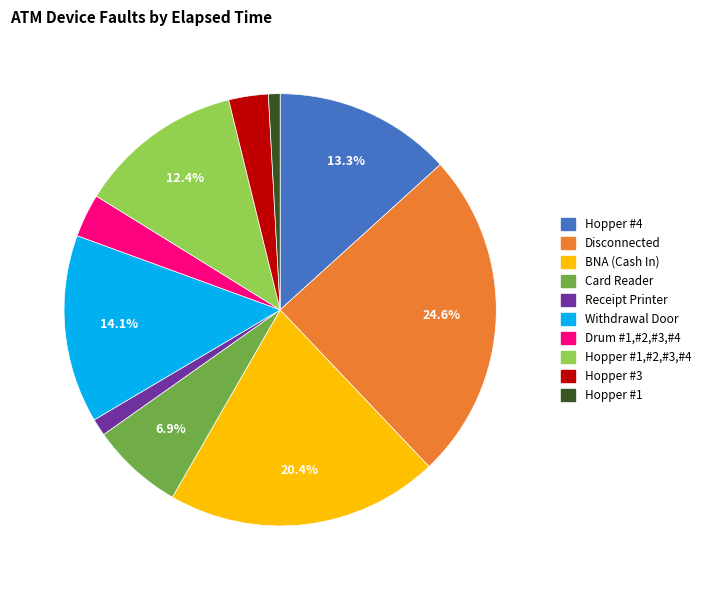

Is there a majority slice in this chart?

No